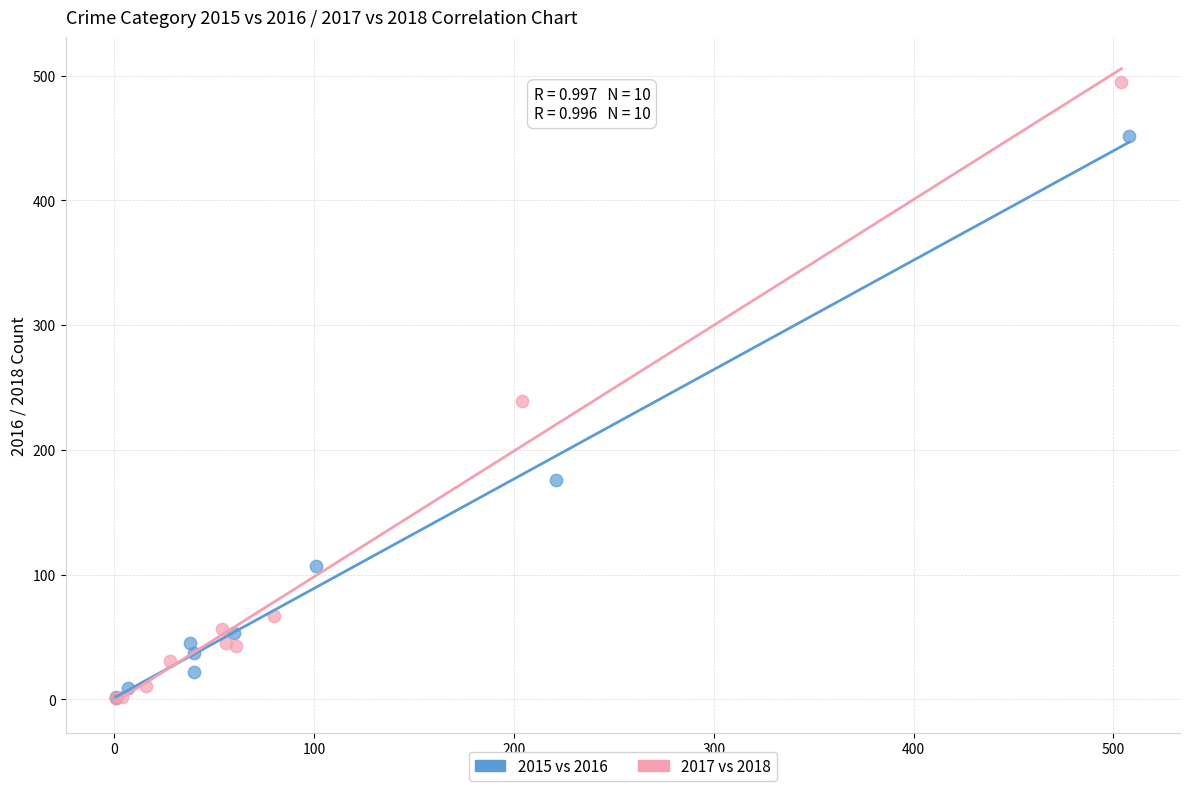

Which series has the largest Y range (max minus min)?

2017 vs 2018